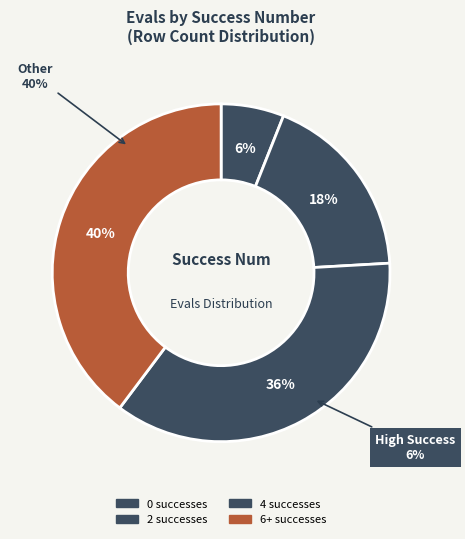

True or false: 5 accounts for 17% of the total.

False